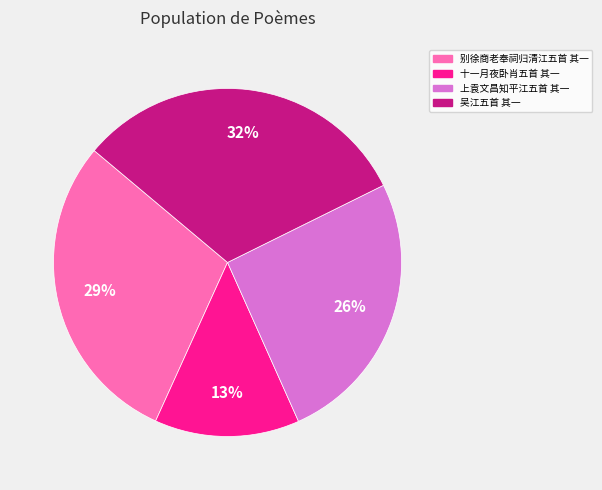

Is there any slice that represents more than half of the pie?

No